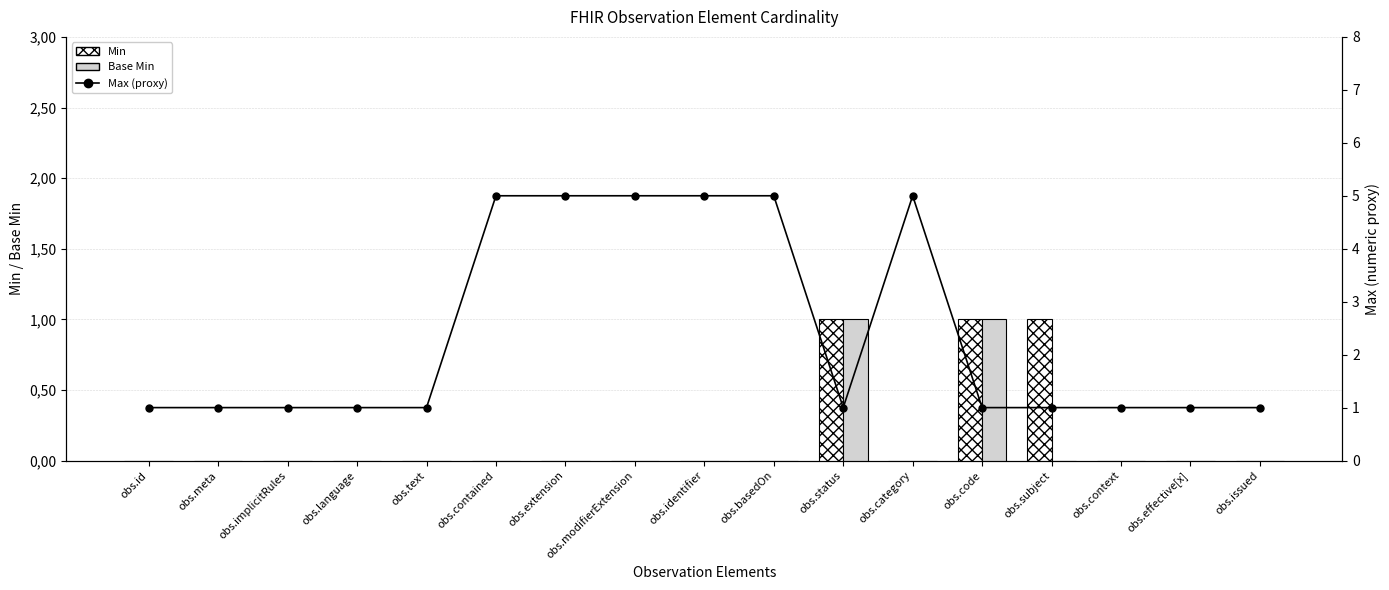

What is the sum of the Max (proxy: *=5, 1=1) values at obs.category and obs.issued?

6